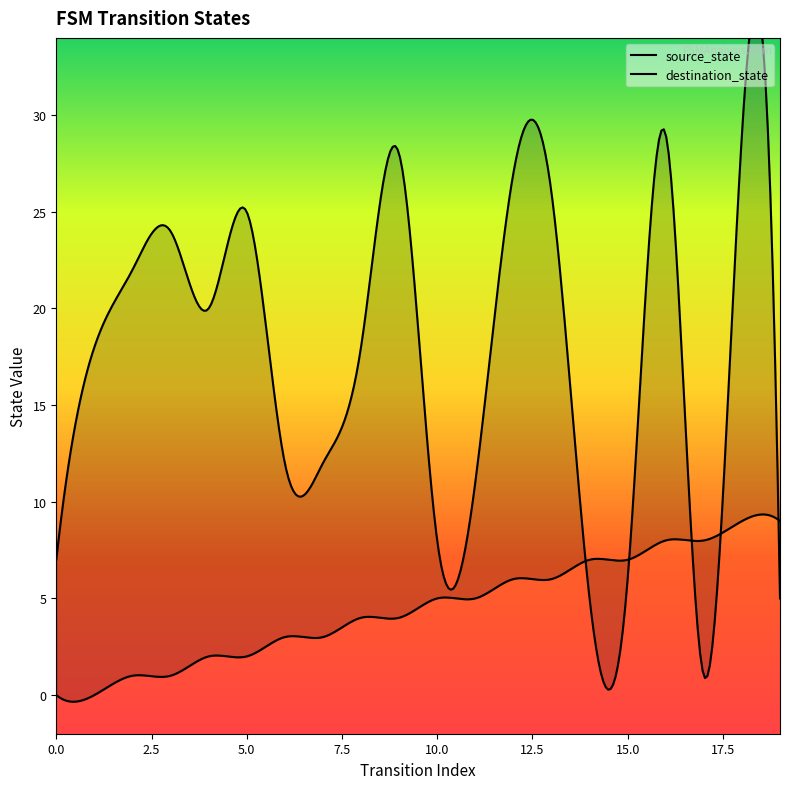

Which series has the largest total across all categories?

destination_state